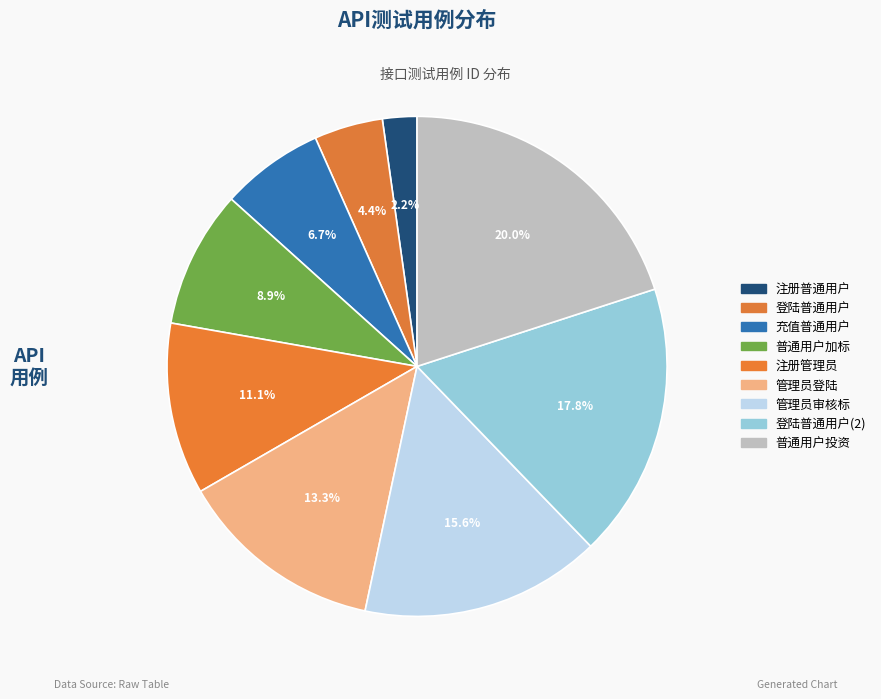

What is the change in value from 普通用户加标 to 管理员审核标?

+3